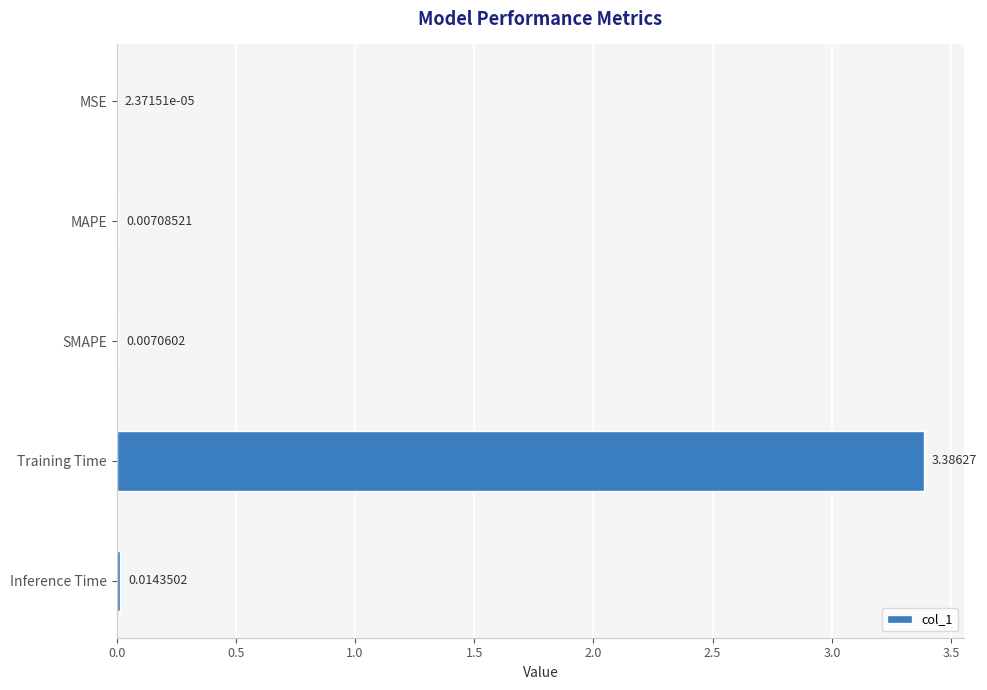

What is the change in value from SMAPE to Training Time?

+3.4